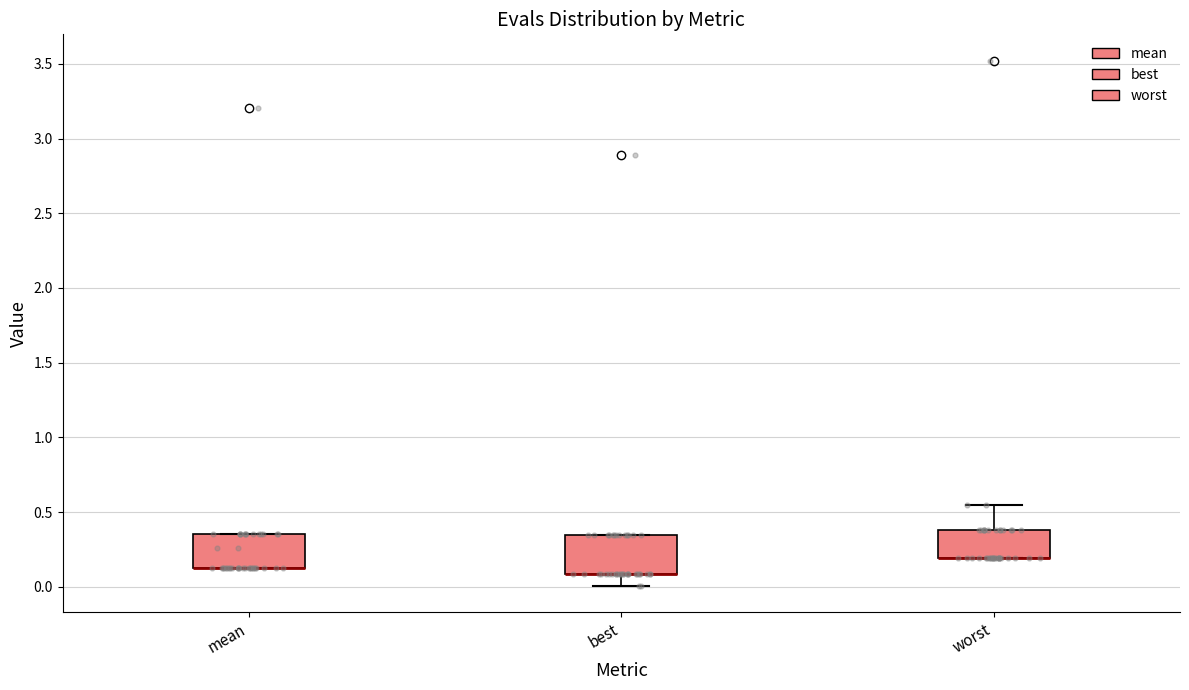

Reading left to right, transcribe this box plot: for each box, give where its median line is, the range the box spans, and where its two whiskers end, as read against the y-axis. The values are not printed on the chart, so give them approximately, as read against the axis.

mean: median 0.15 (drawn on the box's lower edge), box 0.15 to 0.35, whiskers 0.15 to 0.35
best: median 0.10 (drawn on the box's lower edge), box 0.10 to 0.35, whiskers 0.00 to 0.35
worst: median 0.20 (drawn on the box's lower edge), box 0.20 to 0.40, whiskers 0.20 to 0.55